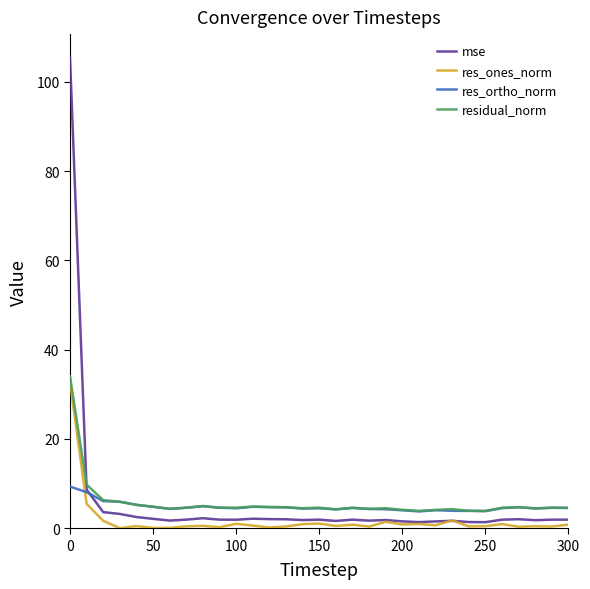

What is the average value of the res_ones_norm series?

1.8